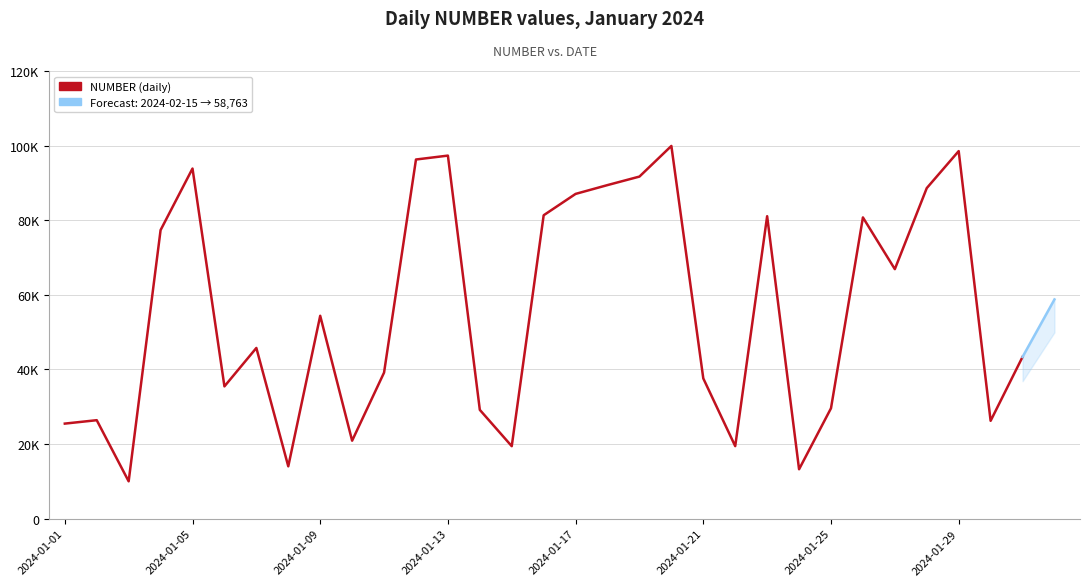

What is the value of the 16th point from the left?

81330